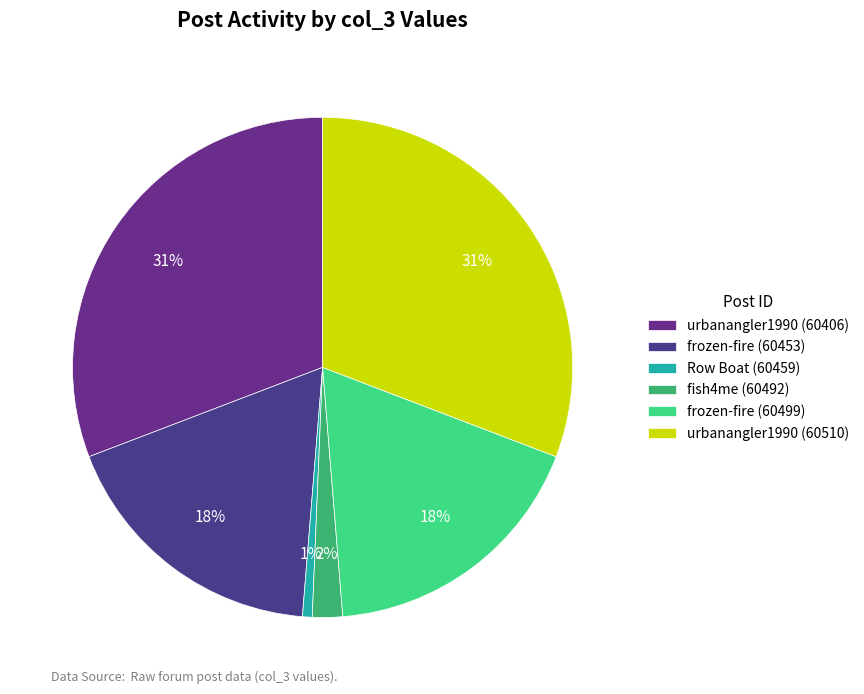

Is urbanangler1990 (60510) the majority of the pie?

No